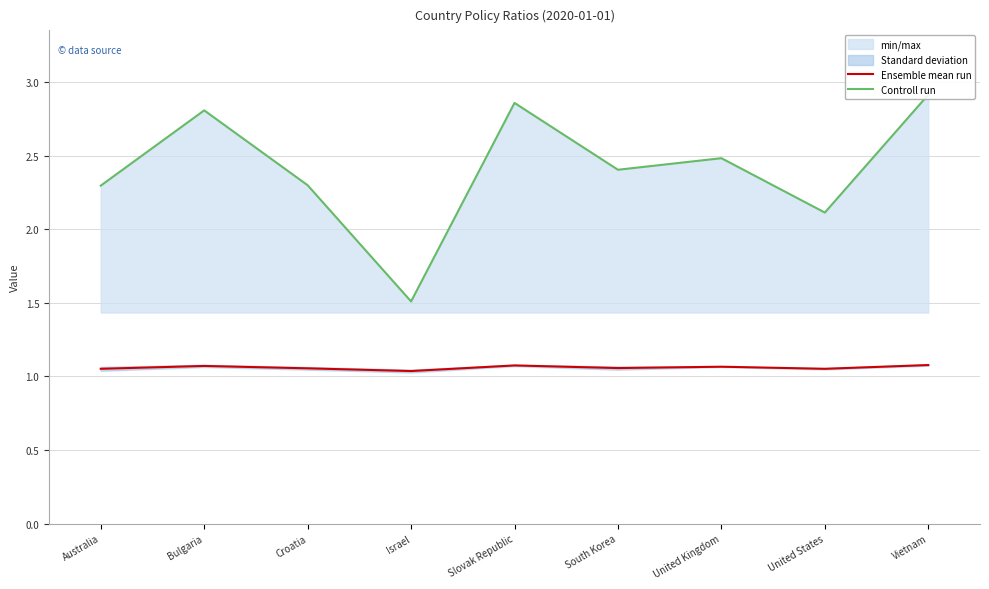

At United Kingdom, list the series in order from largest to smallest.

Controll run, Ensemble mean run